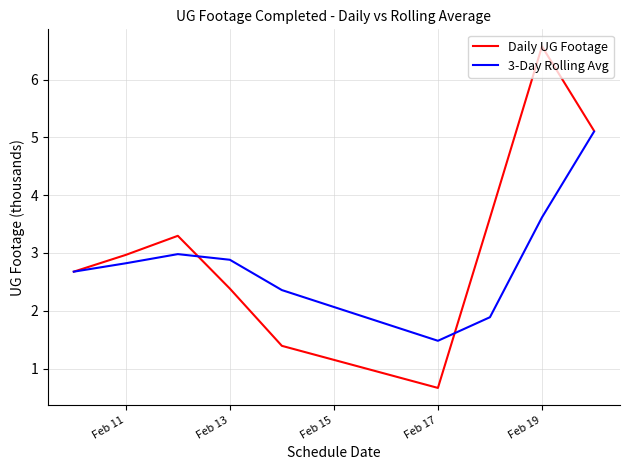

What is the maximum value for Daily UG Footage?

6.6